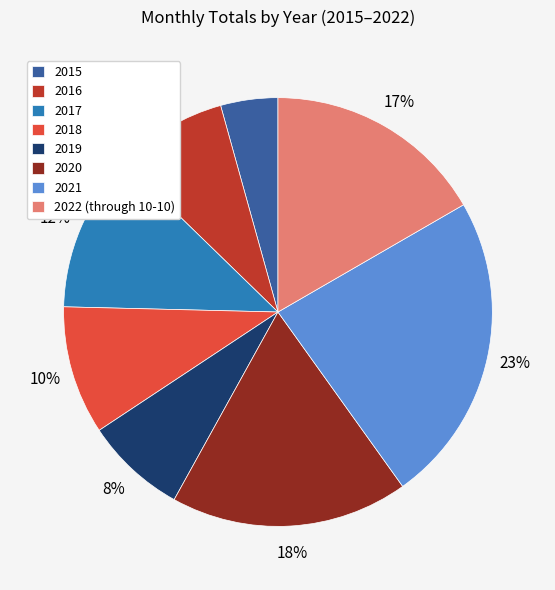

Is 2019 the majority of the pie?

No